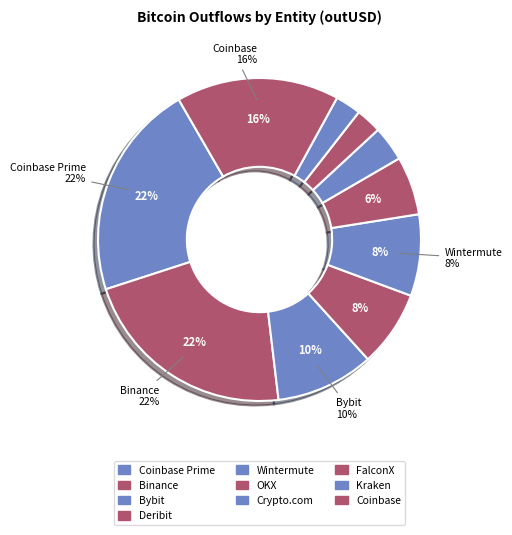

Is it true that Coinbase is 27% of the pie?

False